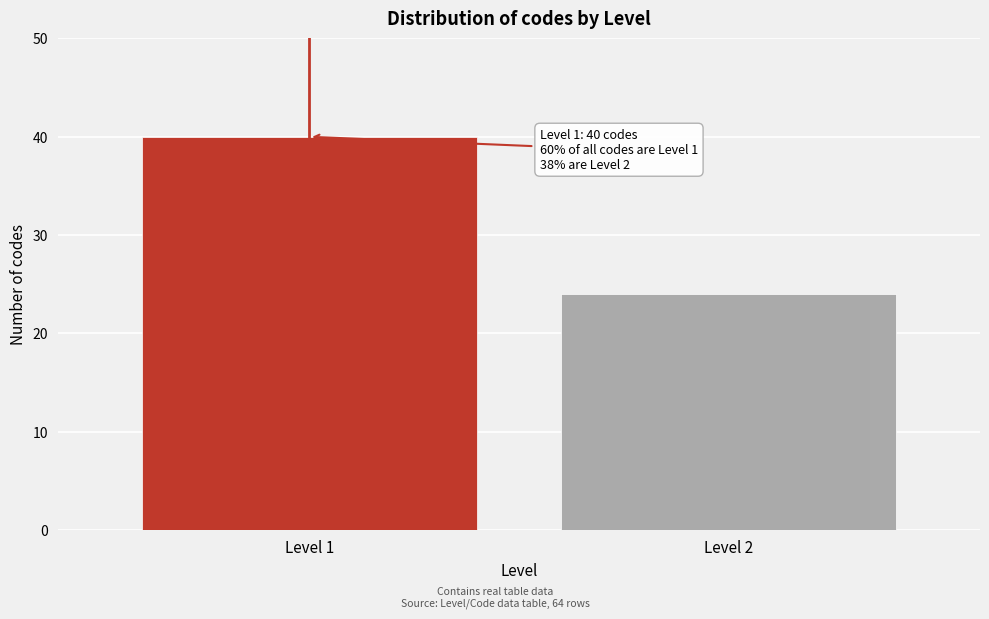

Reading left to right, extract all data points from this chart.

40	24